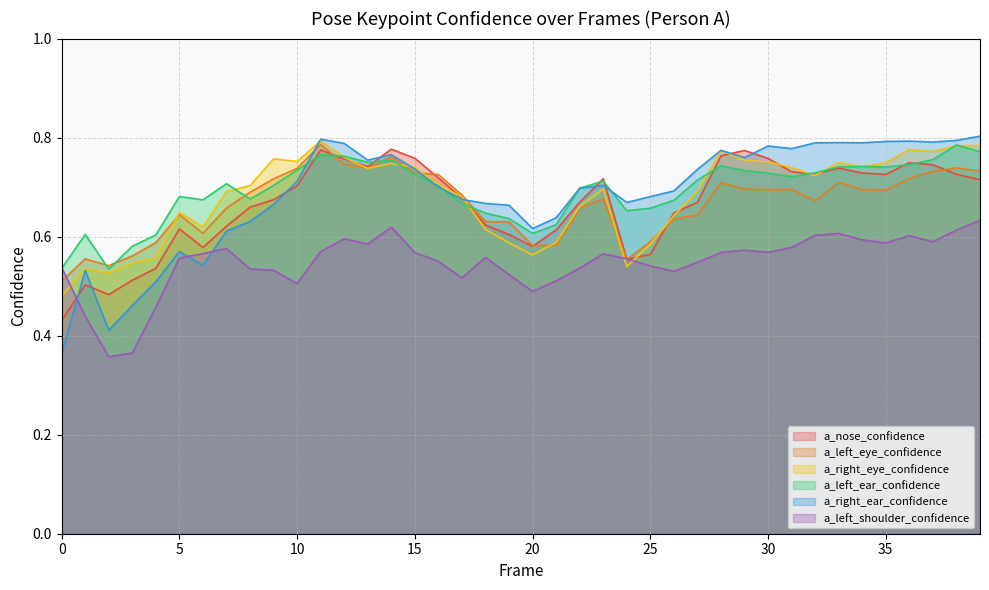

What are all the series names shown in the legend?

a_nose_confidence, a_left_eye_confidence, a_right_eye_confidence, a_left_ear_confidence, a_right_ear_confidence, a_left_shoulder_confidence